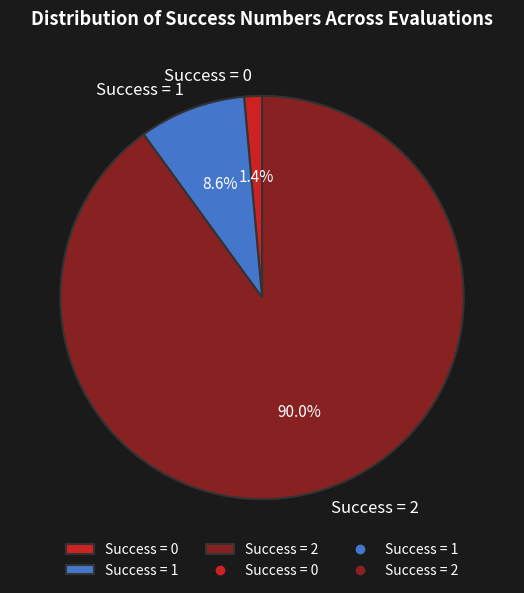

Between Success = 0 and Success = 1, which is larger?

Success = 1